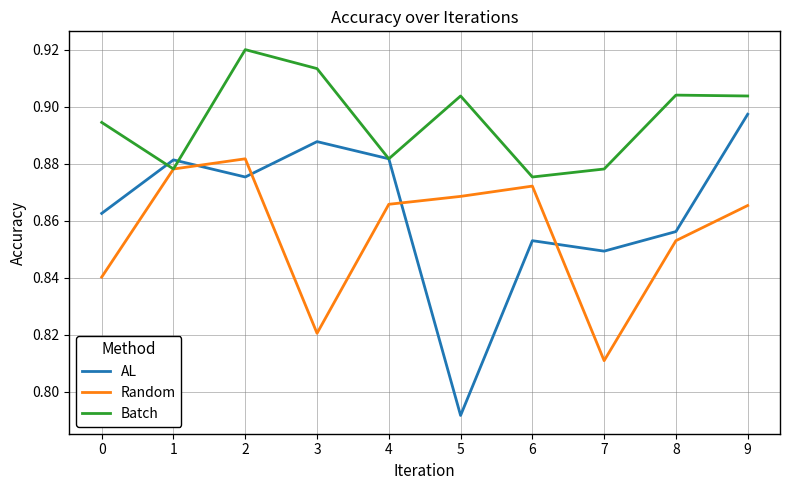

Between 0 and 3, which series saw the biggest shift?

AL